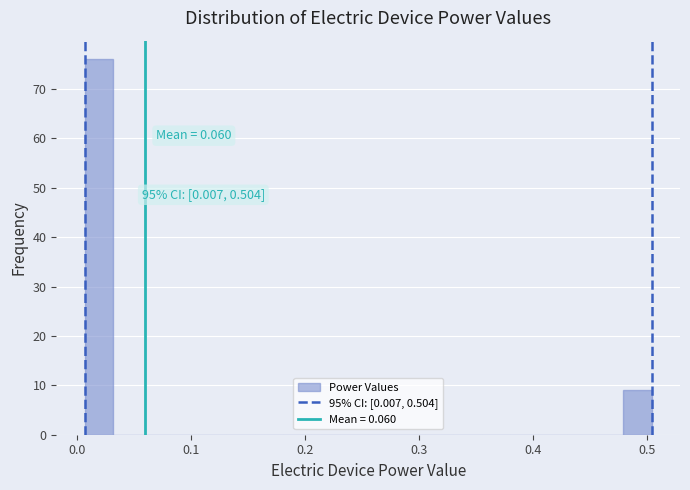

Read against the x-axis, roughly where is the centre of the tallest bar?

0.02